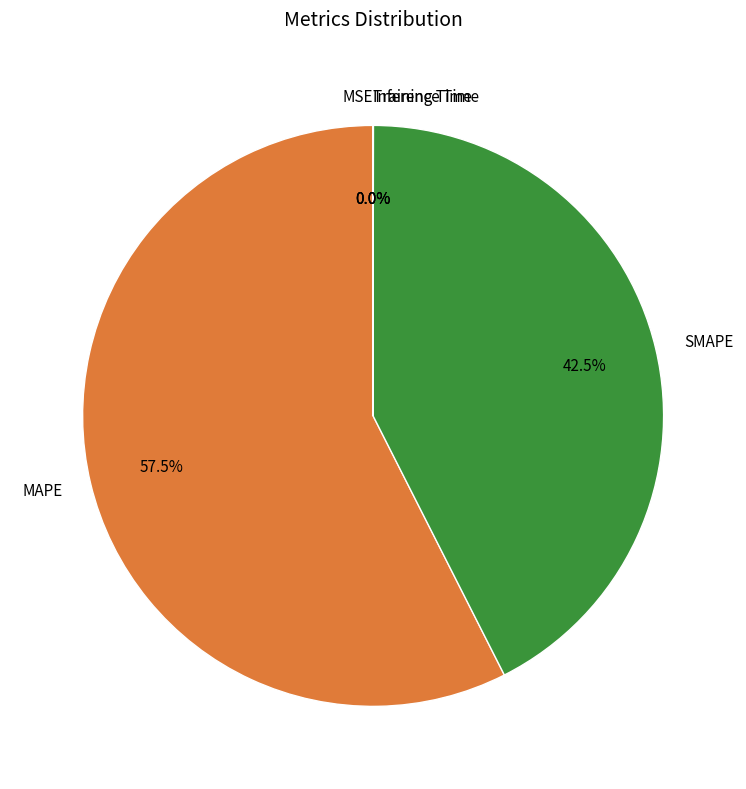

What is the largest slice in the pie chart?

MAPE